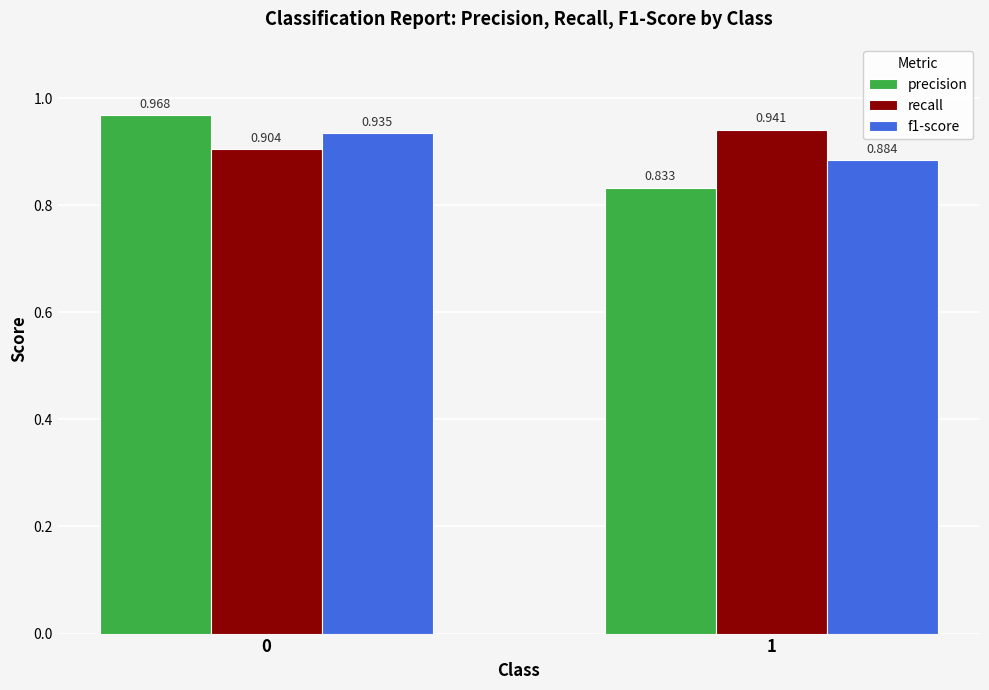

Rank the categories by f1-score value from highest to lowest.

0, 1